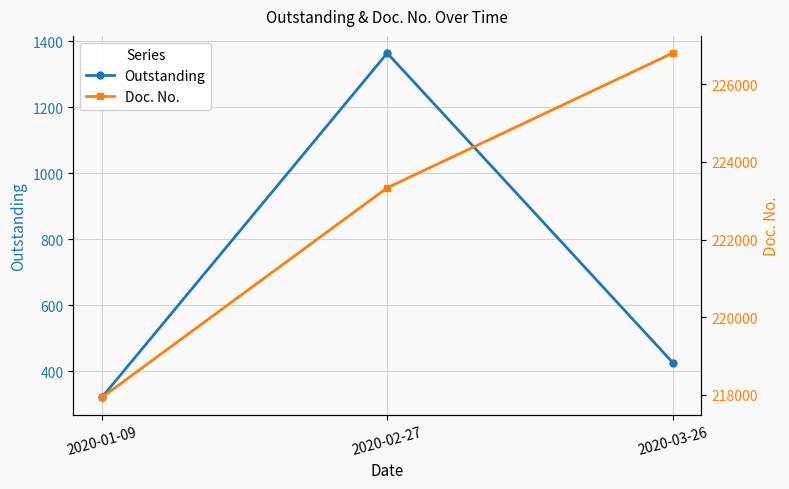

Reading left to right, extract all data points from this chart.

Outstanding: 2020-01-09=321.0	2020-02-27=1364.2	2020-03-26=426.9
Doc. No.: 2020-01-09=217936.0	2020-02-27=223335.0	2020-03-26=226802.0